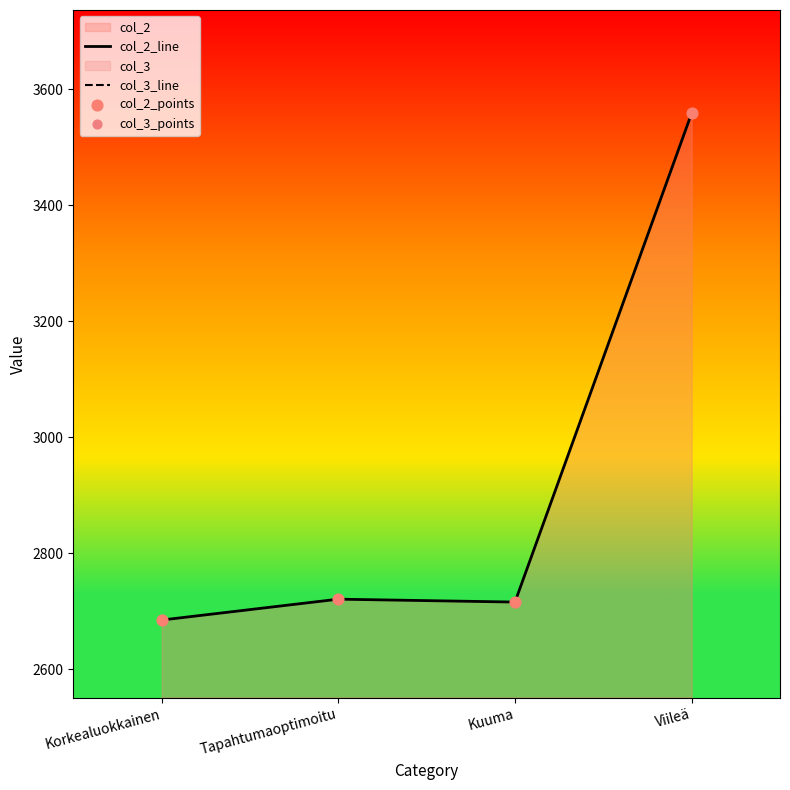

At how many categories does at least one series exceed 244?

4